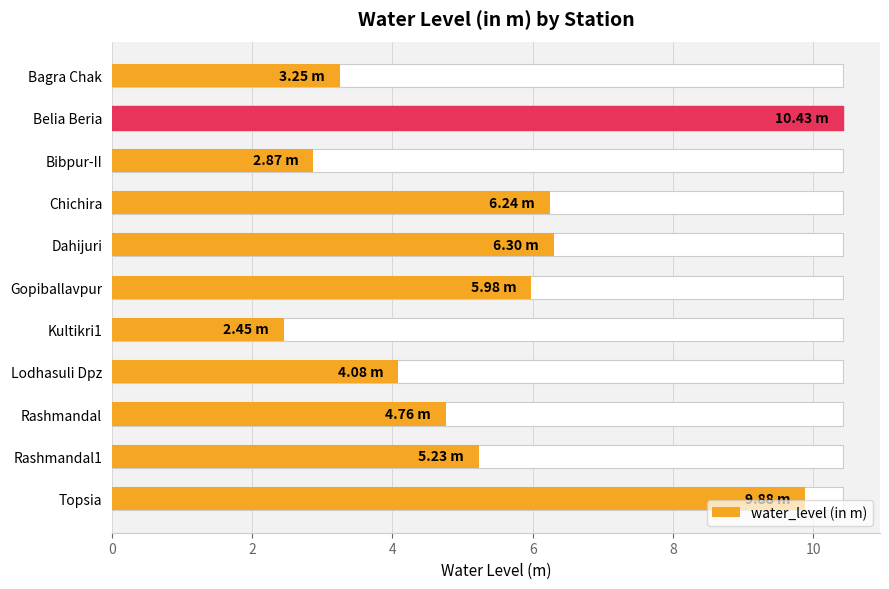

What is the value of the 8th bar from the left?

4.1